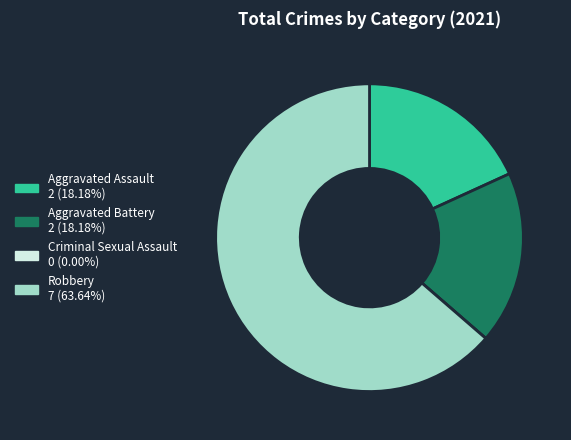

The Robbery slice represents 64% of the pie. True or false?

True